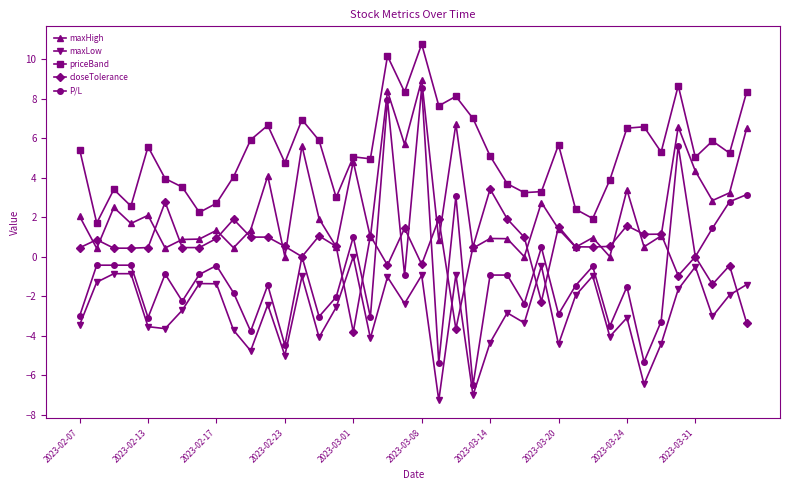

Which series has the largest total across all categories?

priceBand